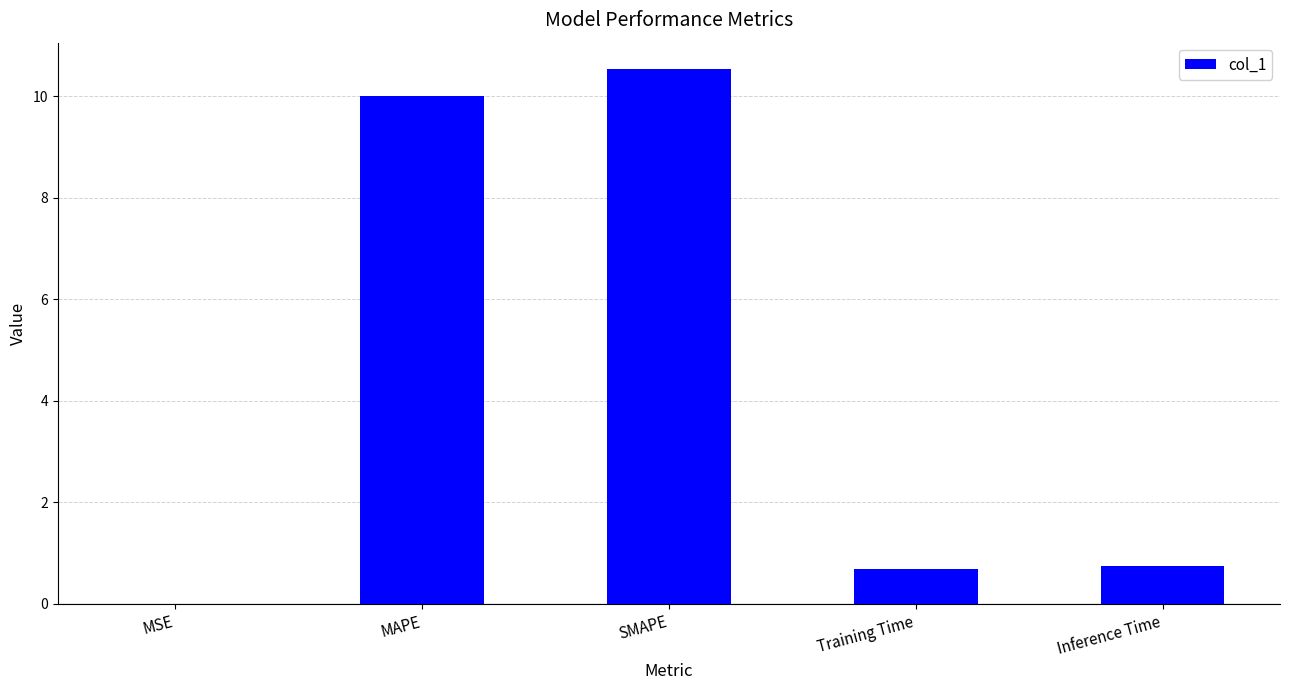

The value at MAPE is 10.0. True or false?

True